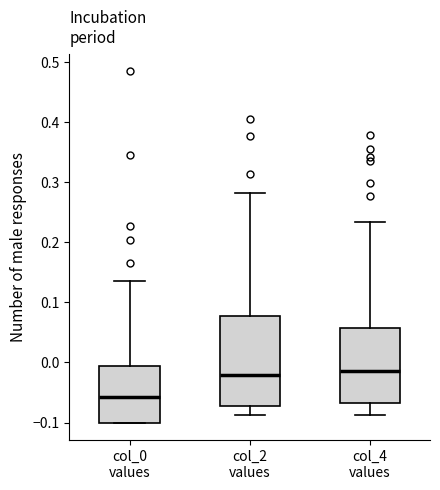

Where does the median line of the box for col_2 values sit on the y-axis? The values are not printed on the chart, so give them approximately, as read against the axis.

-0.02